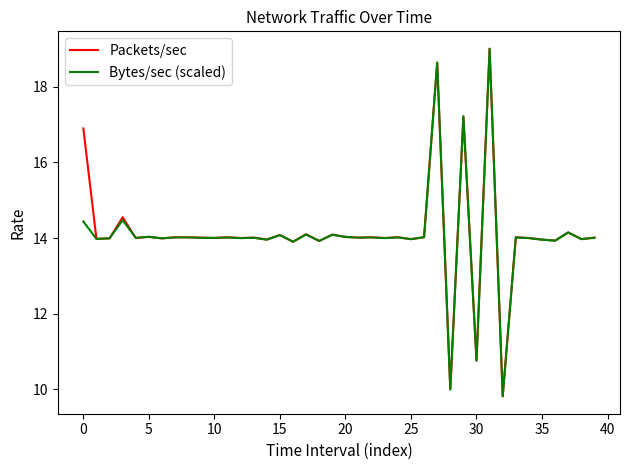

What is the highest value of the Bytes/sec (scaled) series?

19.0